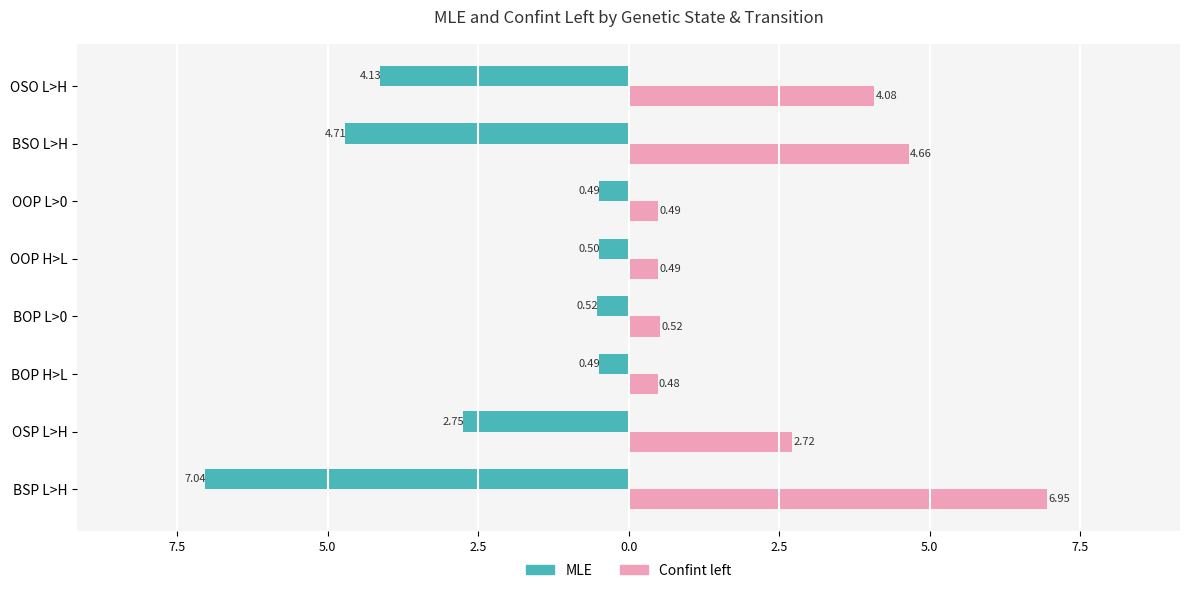

Which series has the widest spread of values?

MLE